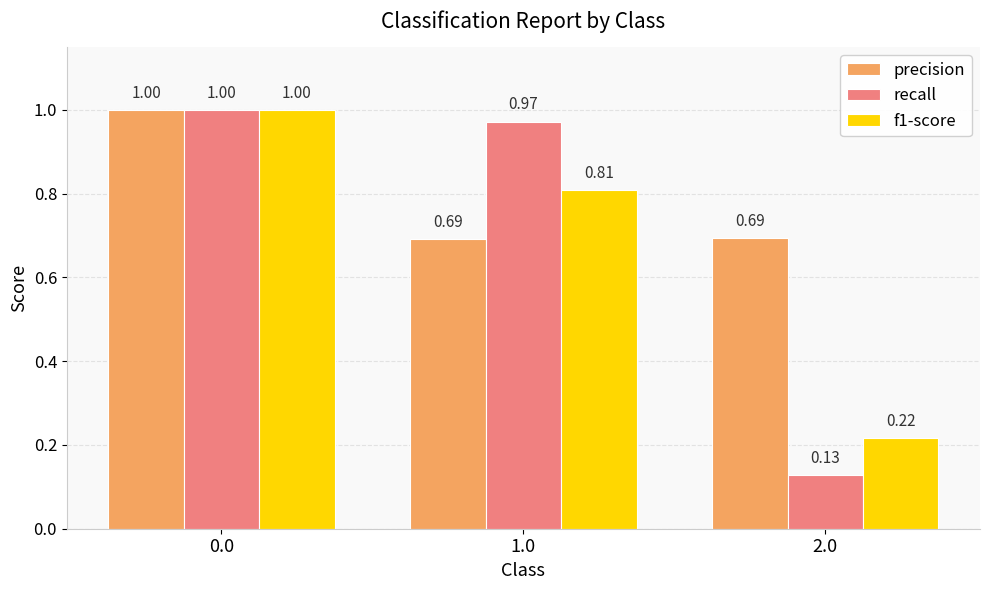

Which series has the largest range (max minus min)?

recall